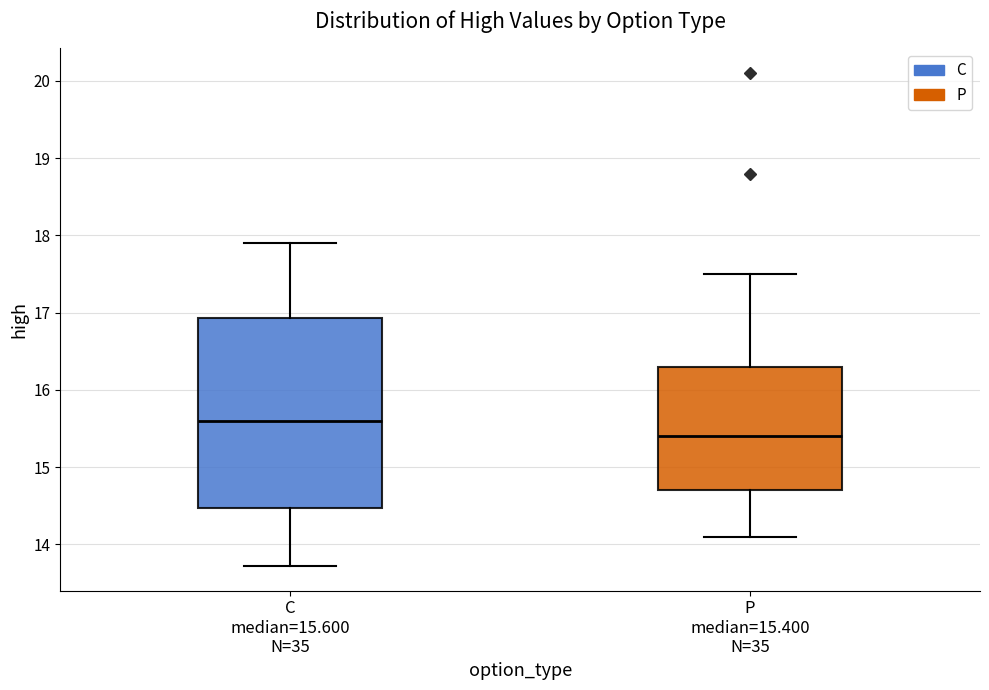

Reading left to right, transcribe this box plot: for each box, give where its median line is, the range the box spans, and where its two whiskers end, as read against the y-axis. The values are not printed on the chart, so give them approximately, as read against the axis.

C median=15.600 N=35: median 15.6, box 14.5 to 16.9, whiskers 13.7 to 17.9
P median=15.400 N=35: median 15.4, box 14.7 to 16.3, whiskers 14.1 to 17.5